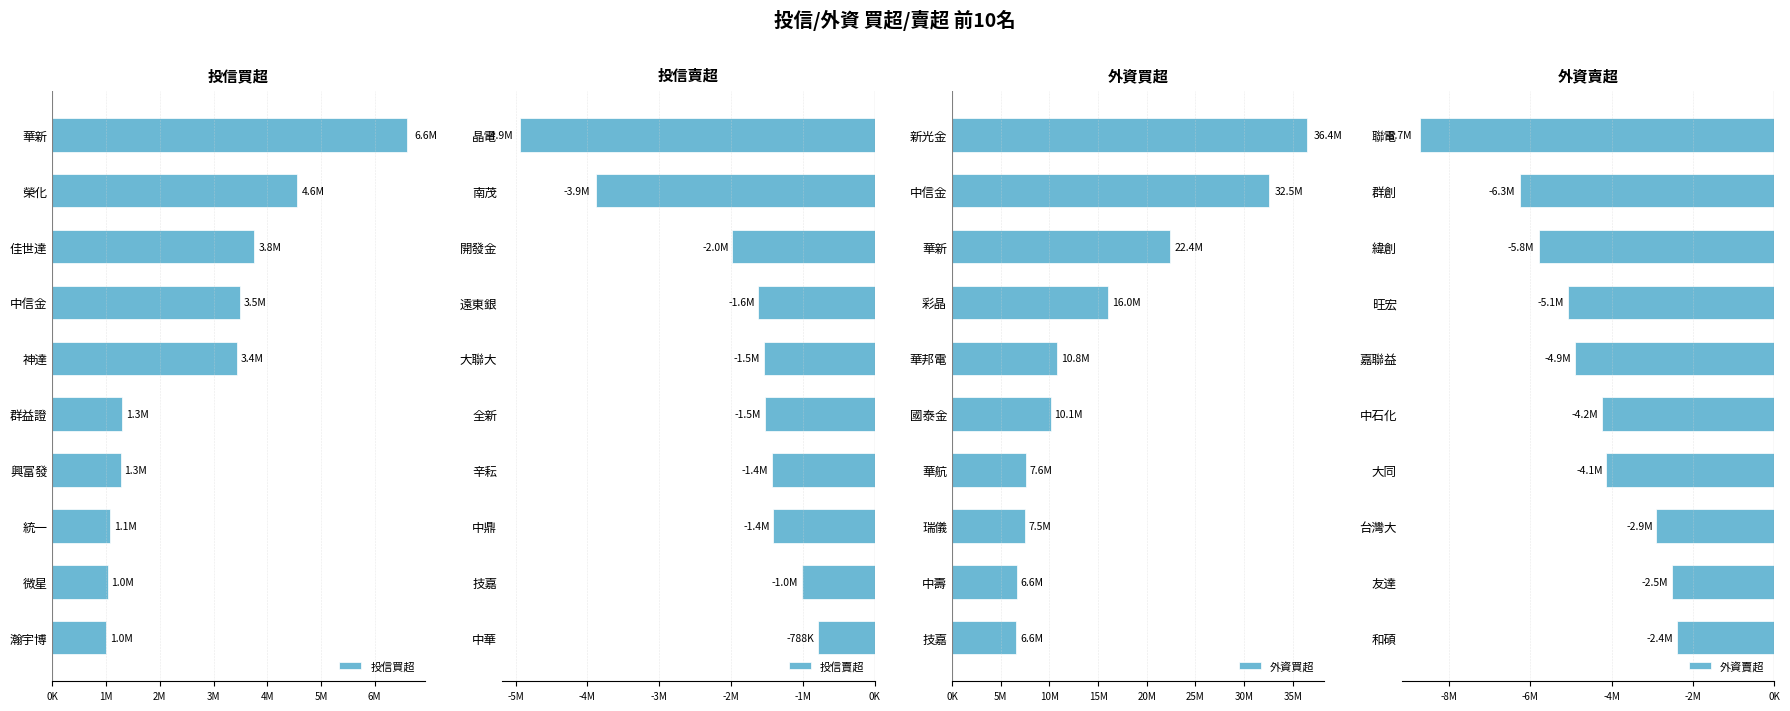

What position from the left is 3M?

4